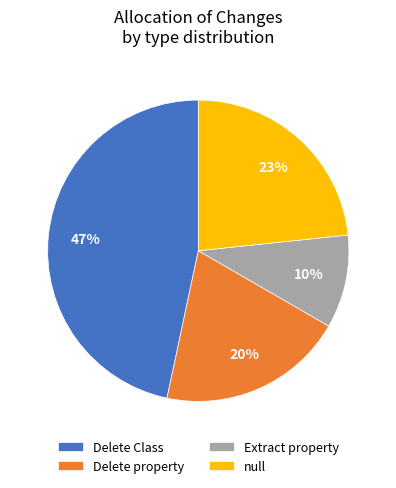

What is the largest slice in the pie chart?

Delete Class